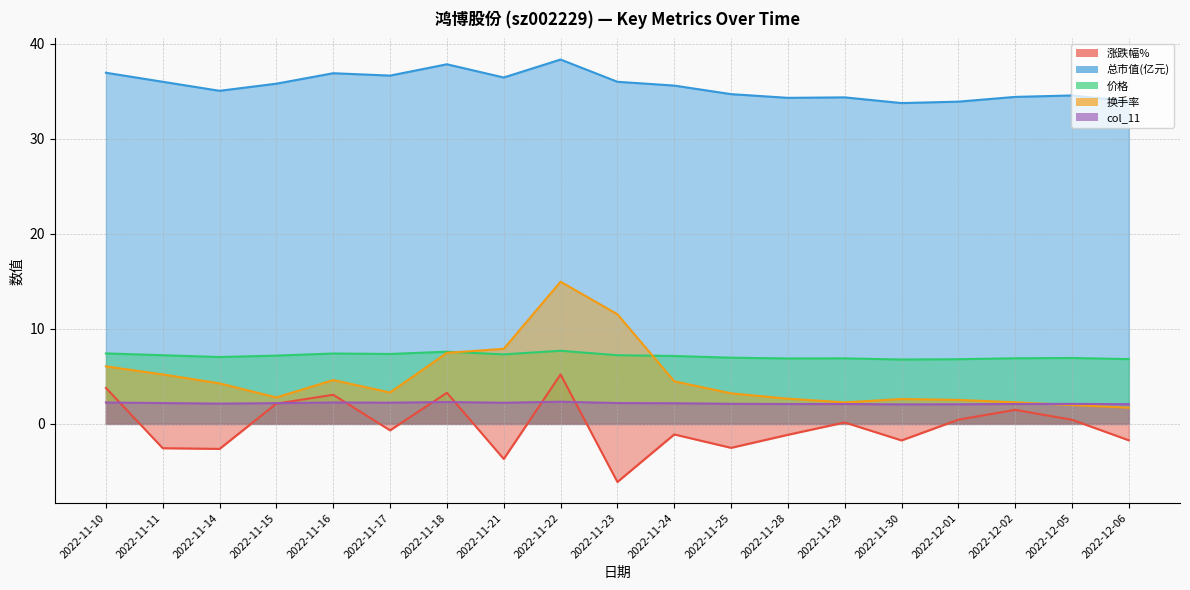

The value of 价格 at 2022-11-29 is 2.9. True or false?

False